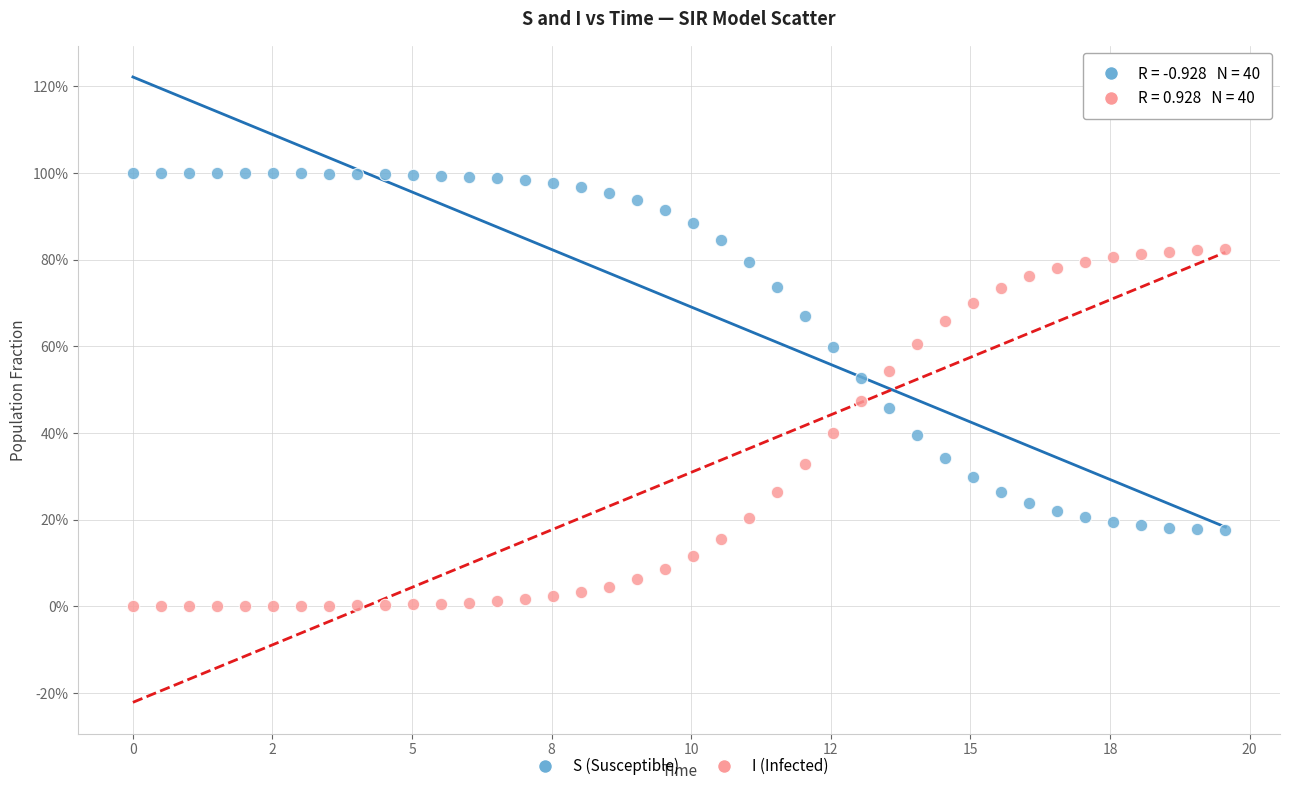

Which series contains the lowest Y value?

I (Infected)